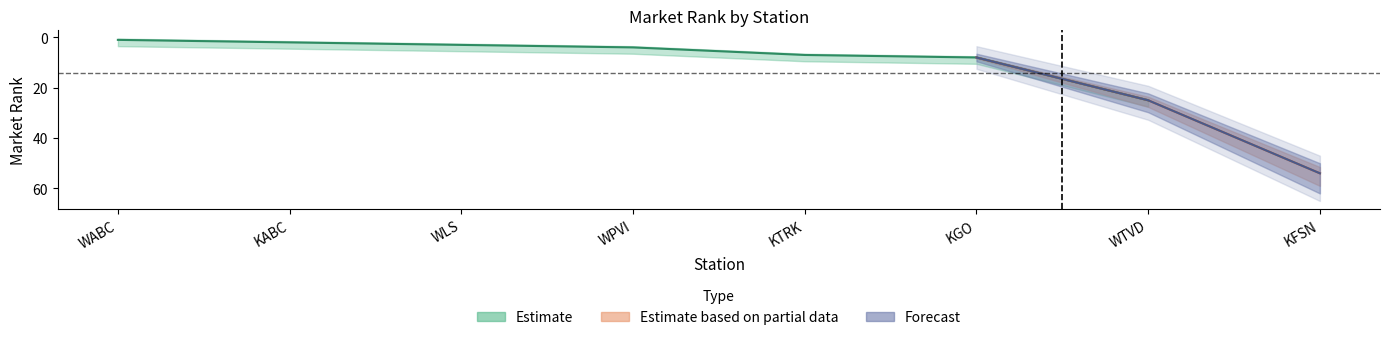

Reading left to right, transcribe all the data shown in this chart.

FY2018 Mkt. Rank: 1	2	3	4	7	8	25	54
FY2019 Mkt. Rank: 1	2	3	4	7	8	25	54